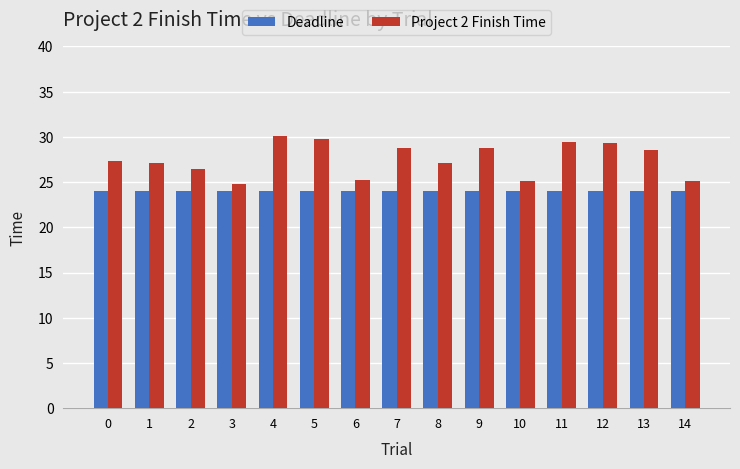

What is the sum of the Deadline values at 1 and 14?

48.0